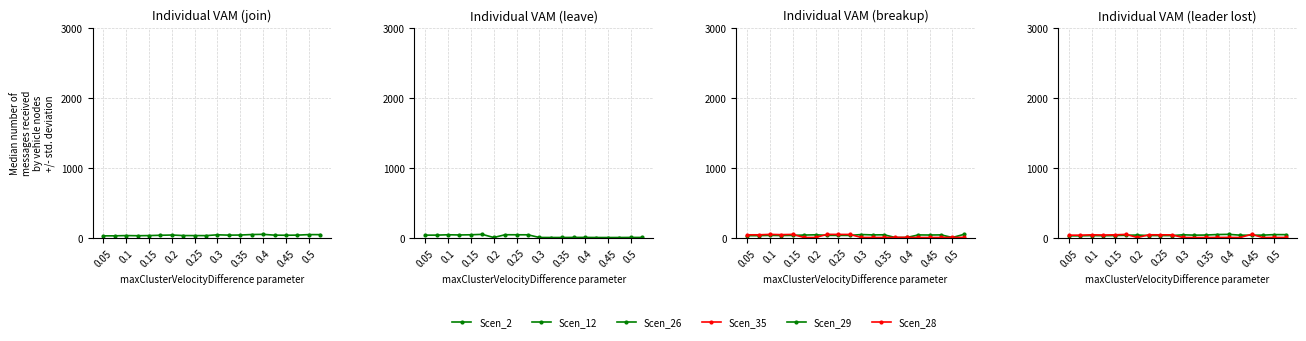

Is this an area chart (filled region under the line)?

No